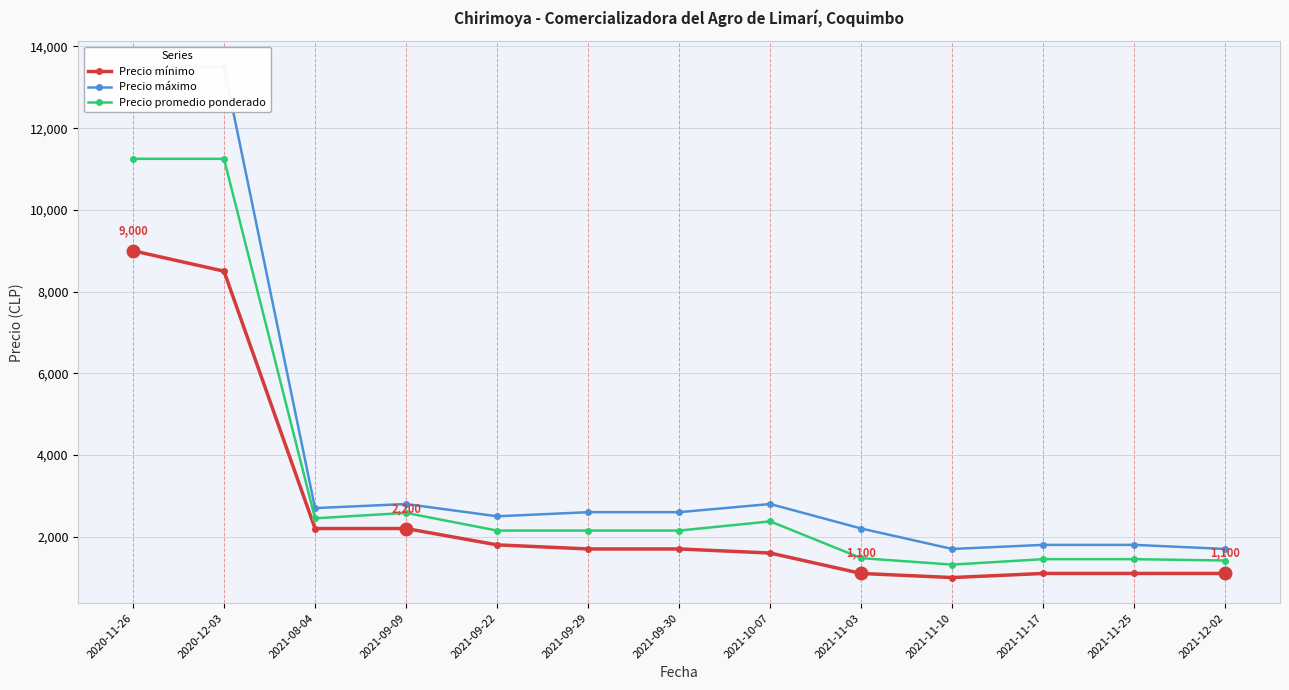

True or false: Precio promedio ponderado has a value of 2514 at 2021-11-03.

False